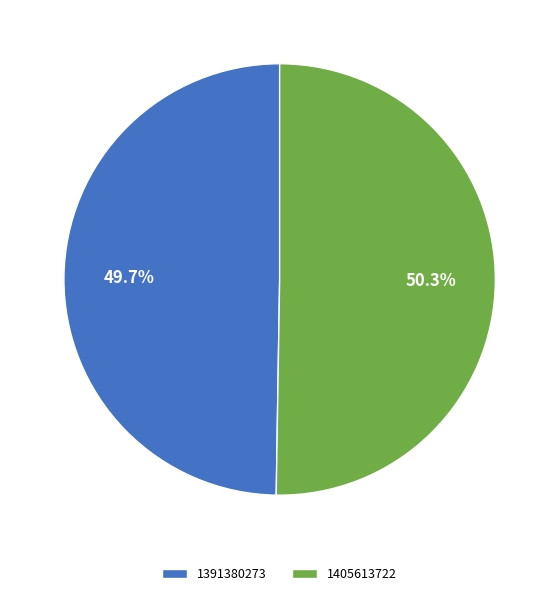

How many slices are in this pie chart?

2